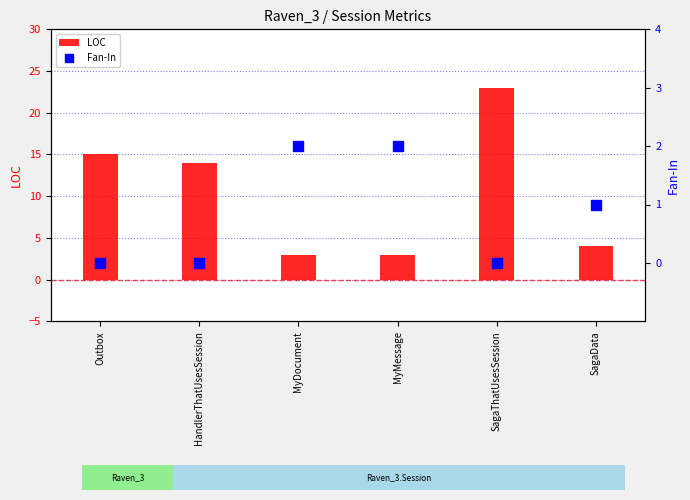

What is the label of the 2nd bar from the right?

SagaThatUsesSession